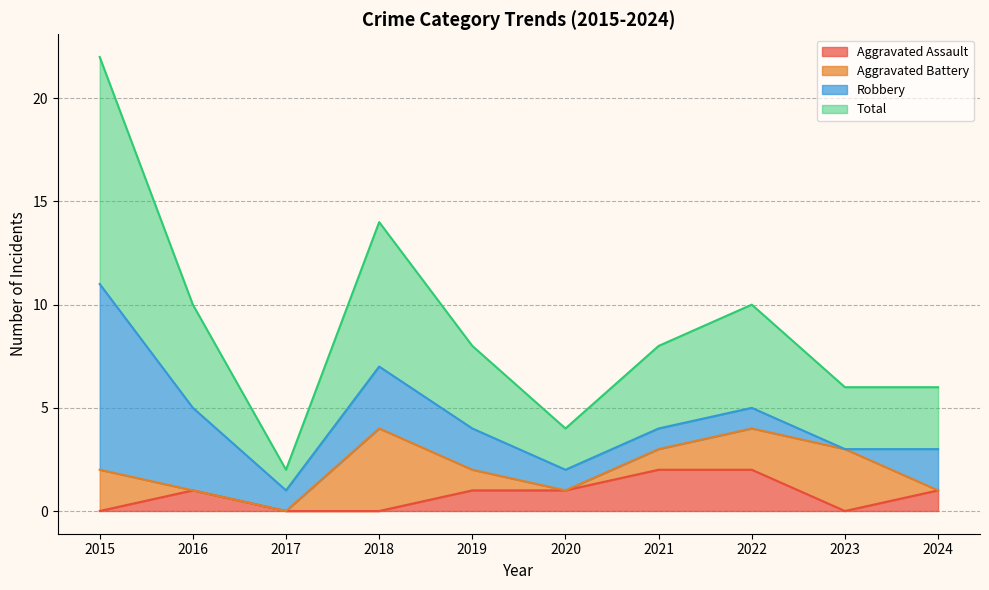

The Aggravated Assault series shows 0 at 2019. True or false?

False